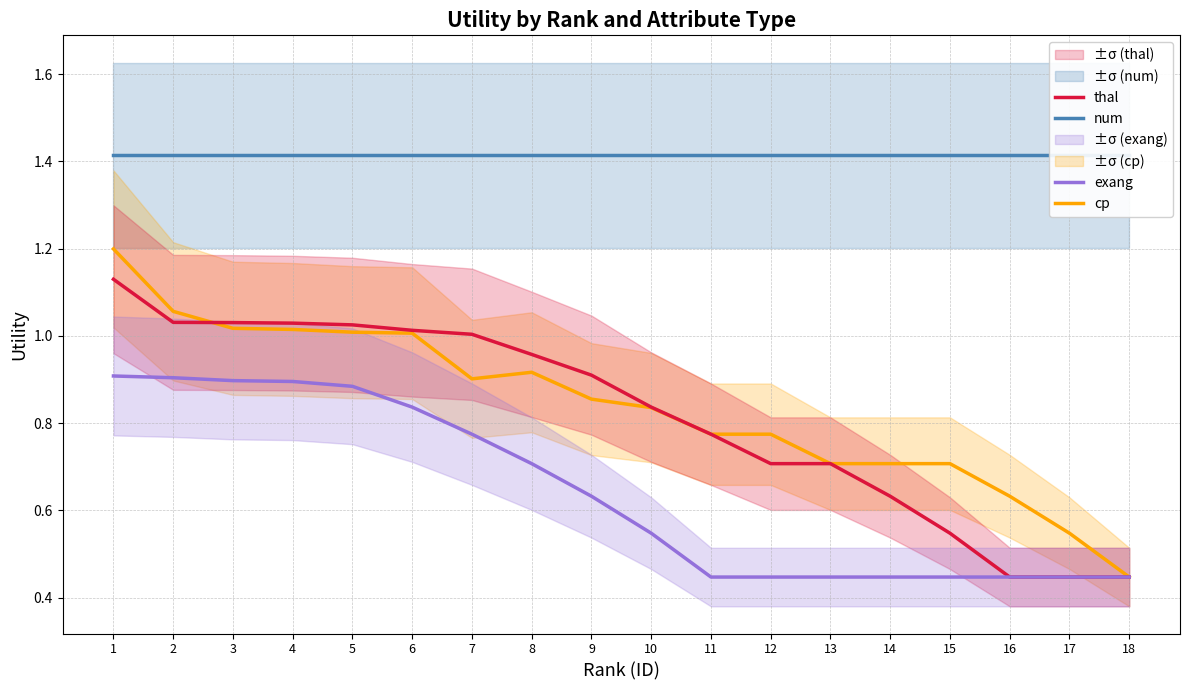

How many lines are shown in the chart?

4